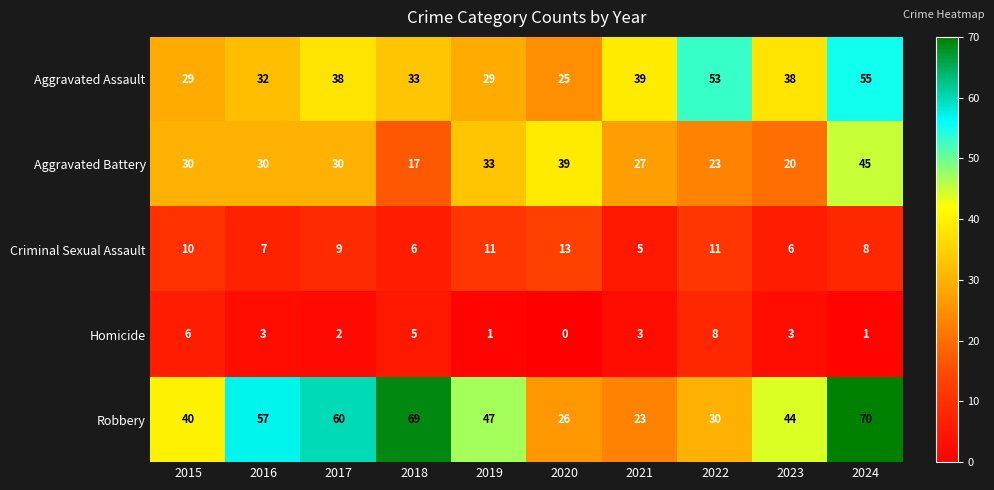

Which series has the largest total across all categories?

Robbery